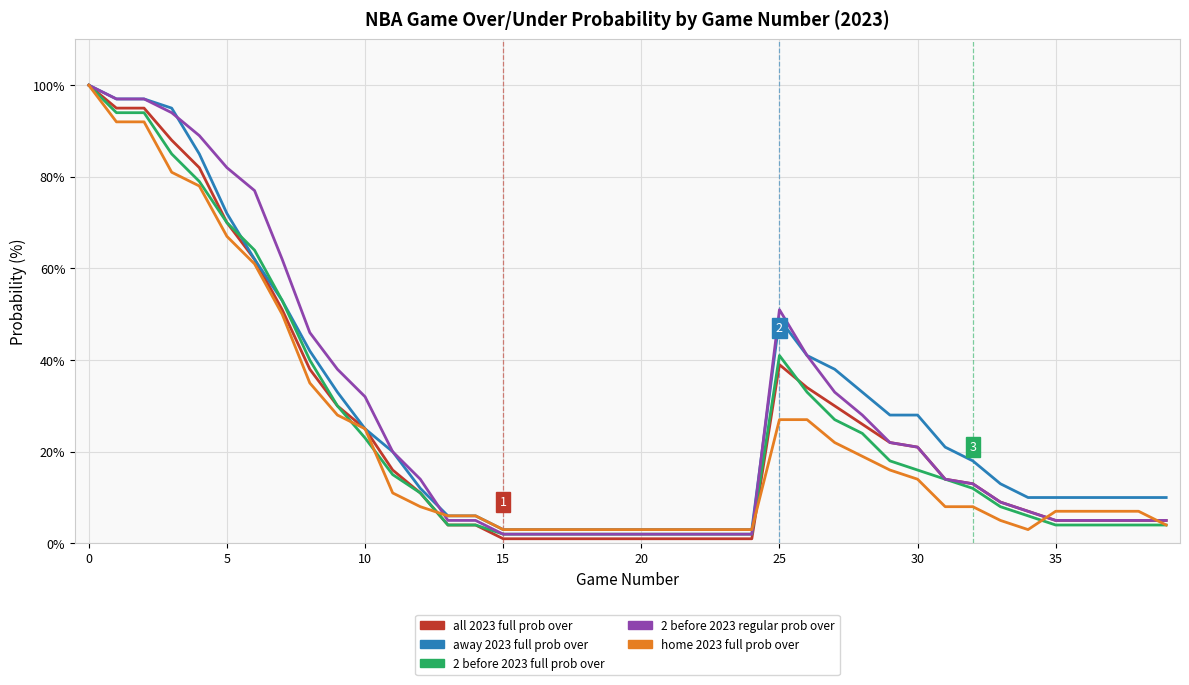

What is the greatest value displayed?

100